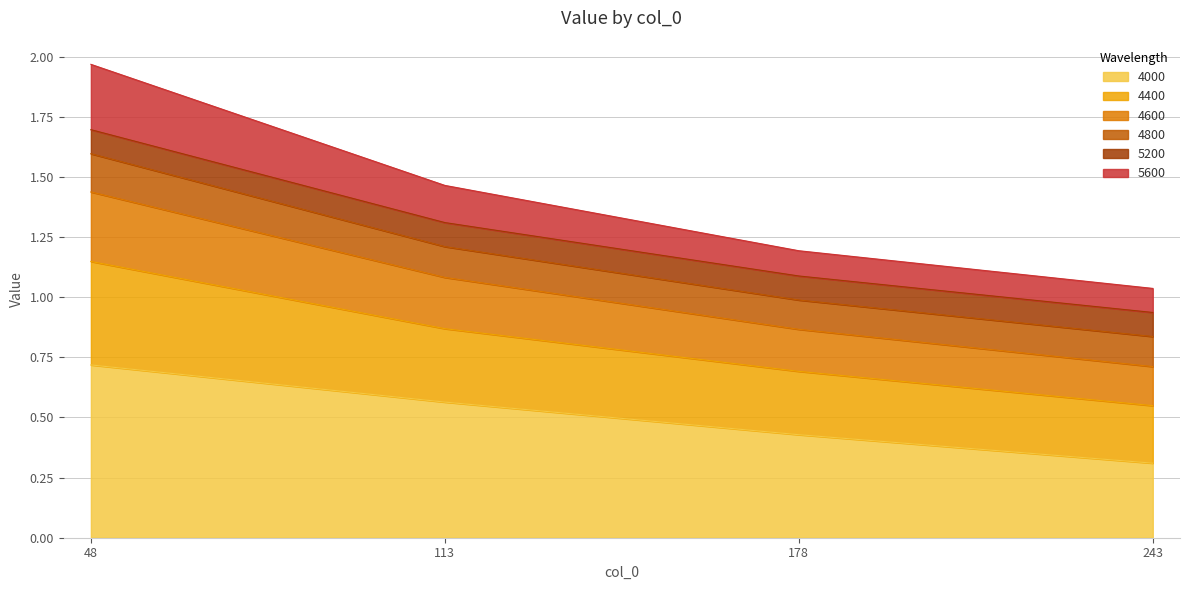

Which category has the lowest value in the 4000 series?

243